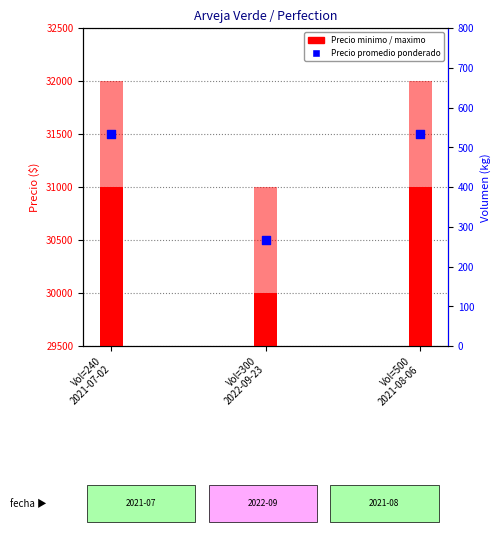

Which series has the largest total across all categories?

Precio maximo